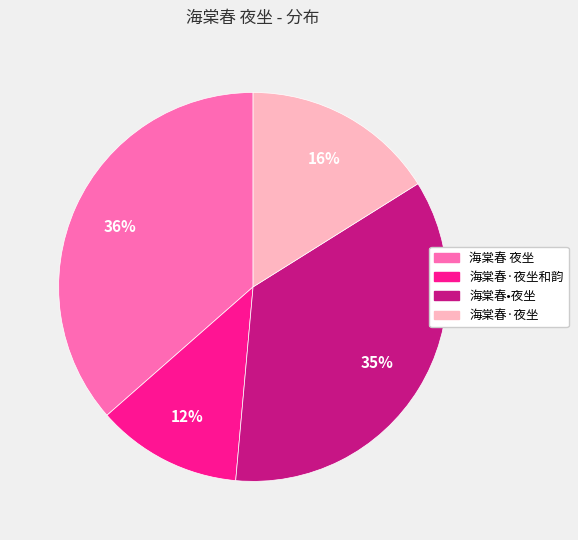

Is there a majority slice in this chart?

No